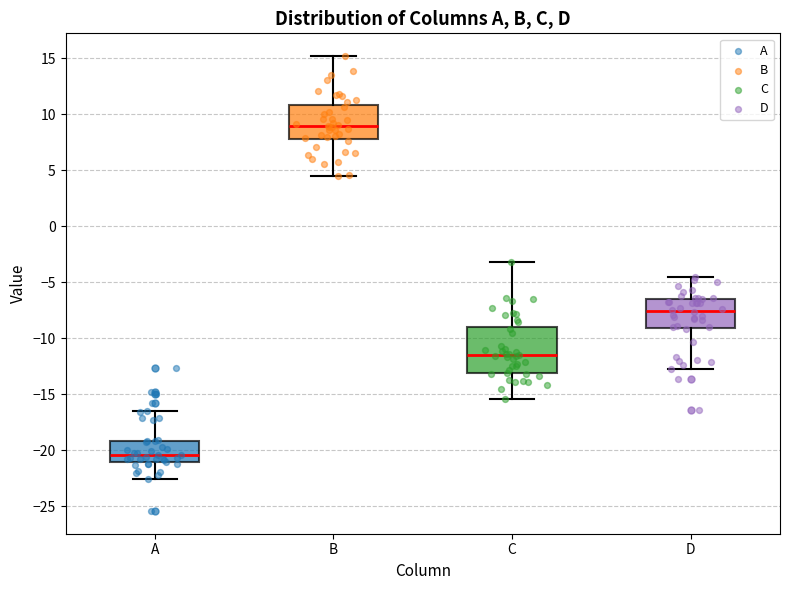

Reading left to right, transcribe this box plot: for each box, give where its median line is, the range the box spans, and where its two whiskers end, as read against the y-axis. The values are not printed on the chart, so give them approximately, as read against the axis.

A: median -20.5, box -21.0 to -19.0, whiskers -22.5 to -16.5
B: median 9.0, box 8.0 to 11.0, whiskers 4.5 to 15.0
C: median -11.5, box -13.0 to -9.0, whiskers -15.5 to -3.0
D: median -7.5, box -9.0 to -6.5, whiskers -12.5 to -4.5